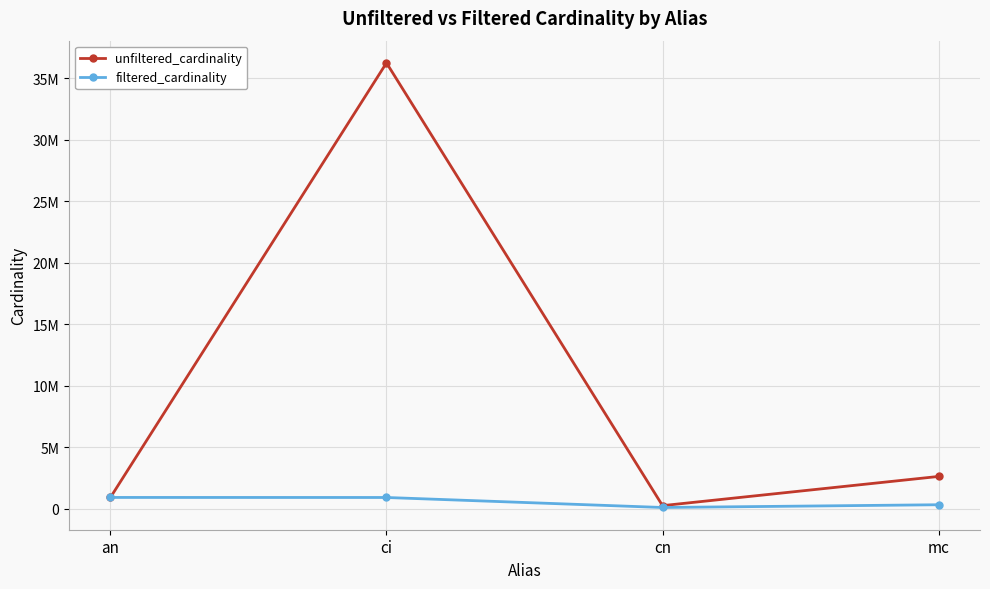

At which label is filtered_cardinality closest to 492665?

mc